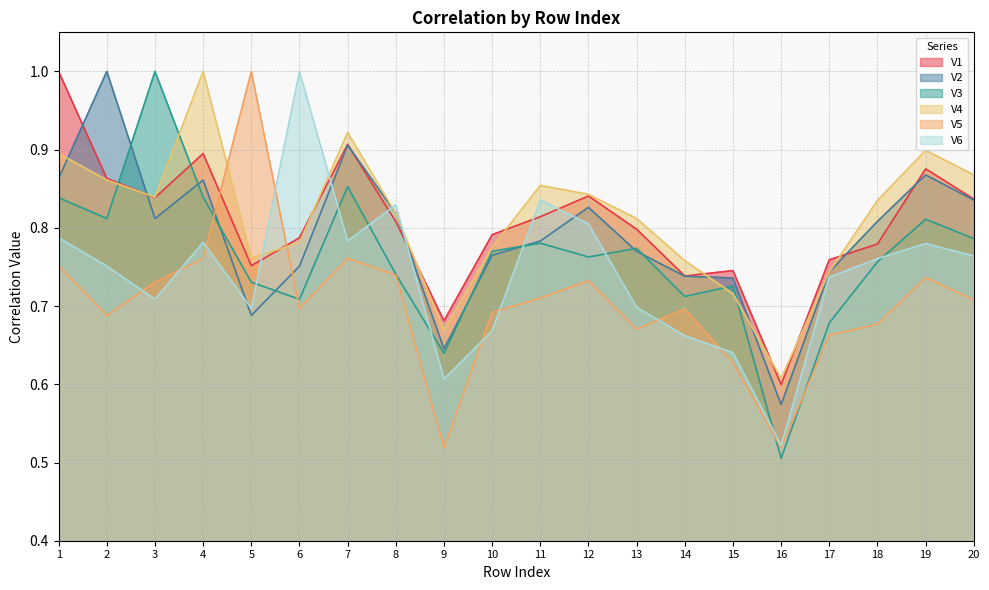

The V4 series shows 1.4 at 7. True or false?

False